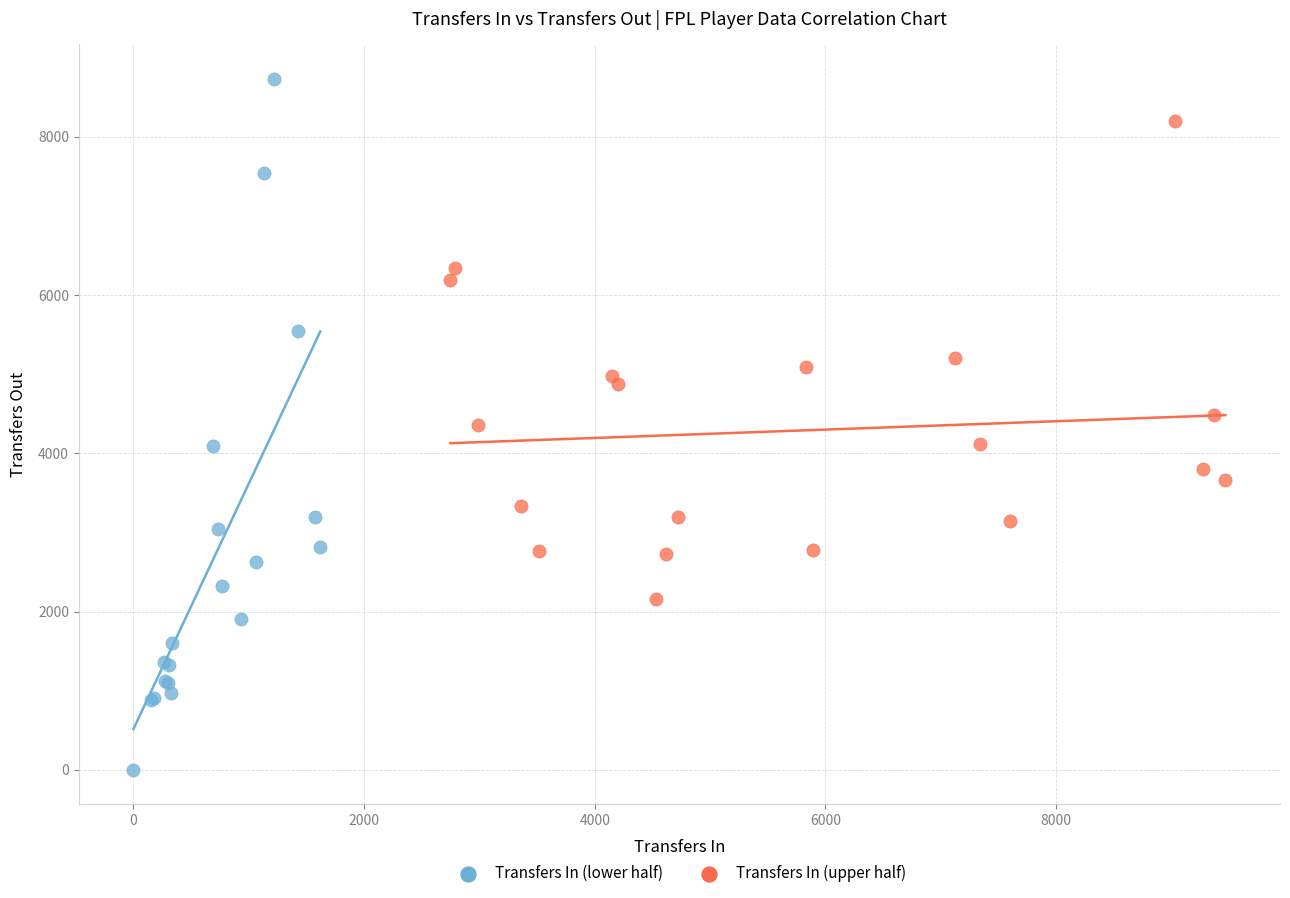

Which series has the widest spread of Y values?

Transfers In (lower half)